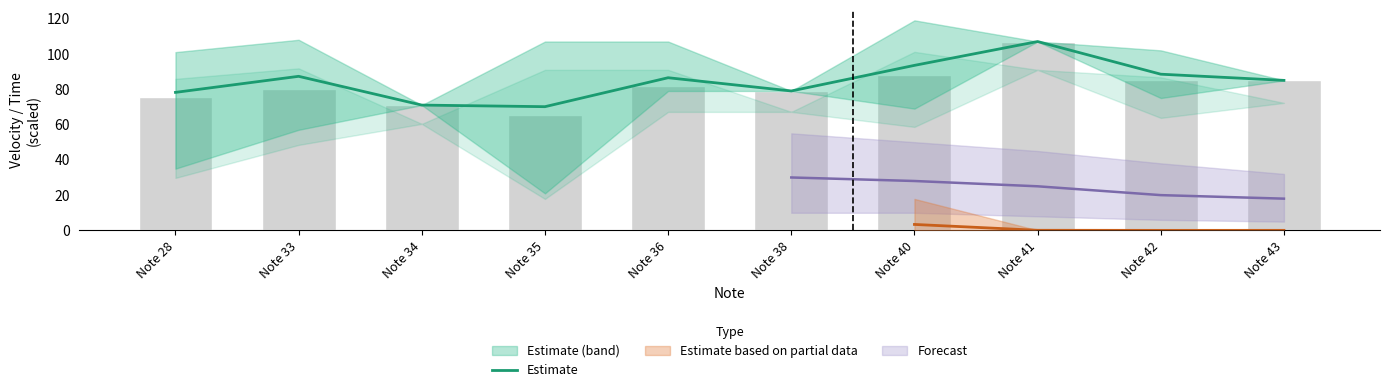

What is the sum of the values at Note 34 and Note 38?

150.0